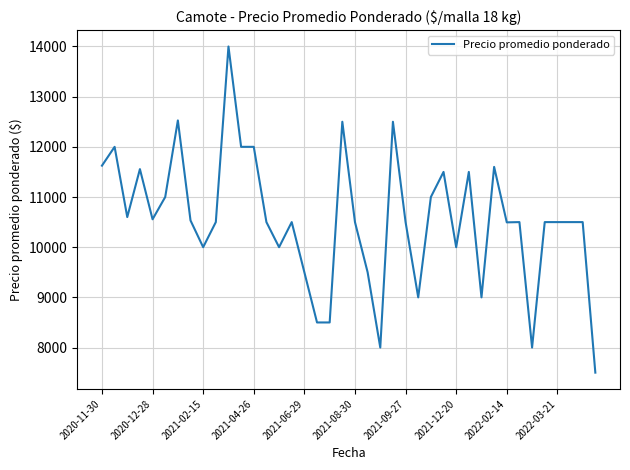

What is the greatest value displayed?

14000